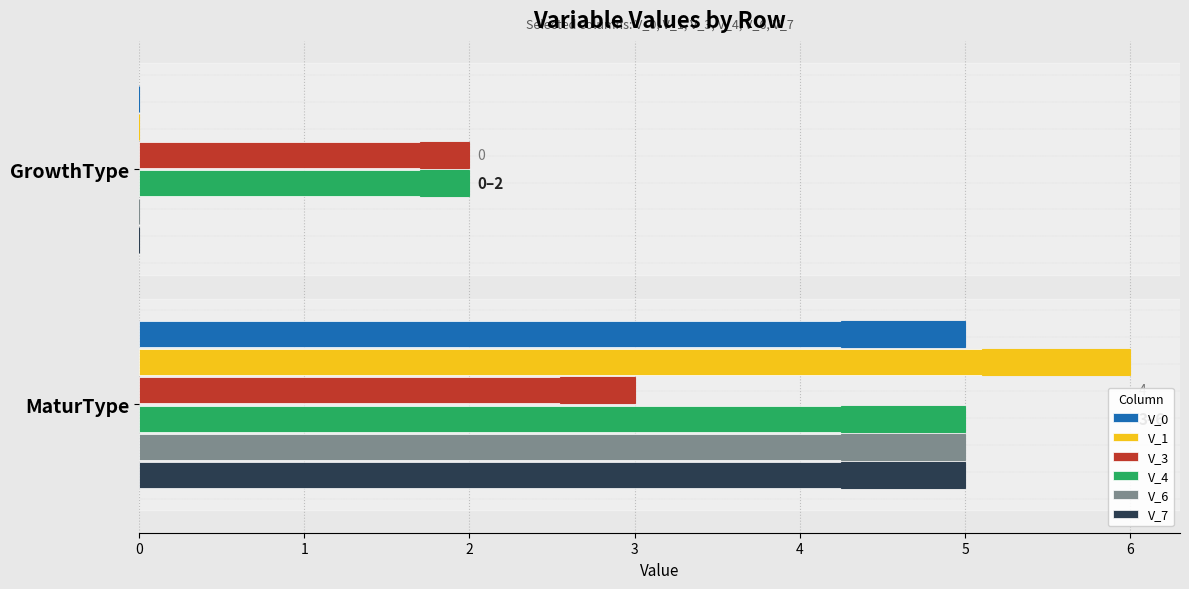

What value does the V_7 series have at 1?

5